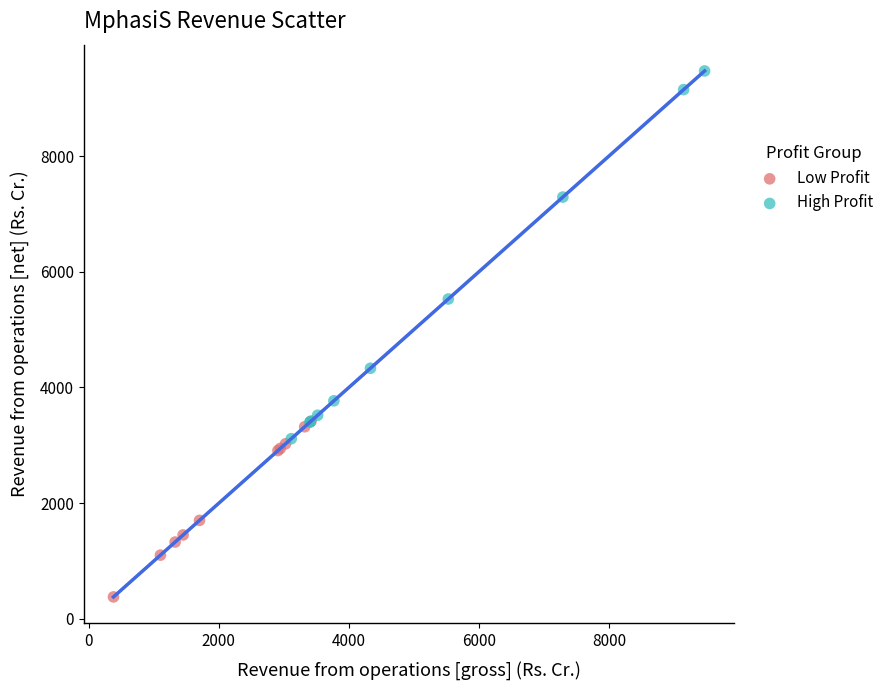

Which series has the widest spread of Y values?

High Profit